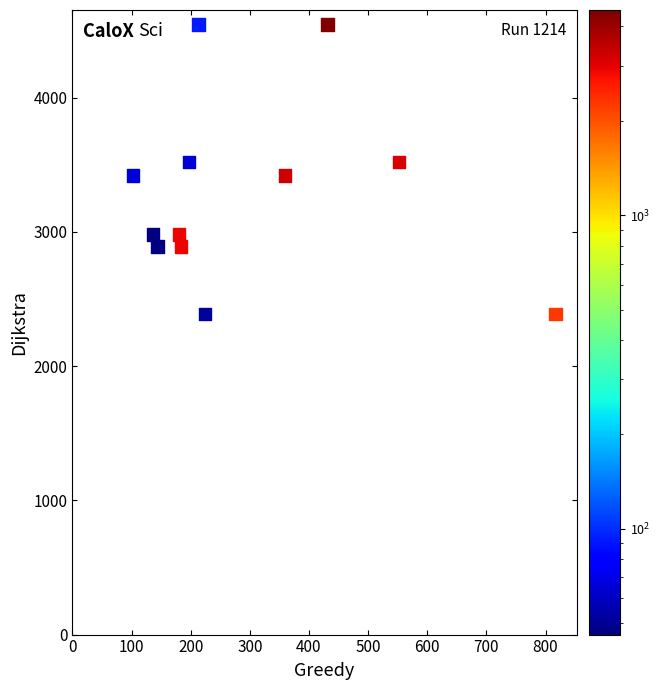

What is the range of X values (max minus min)?

715